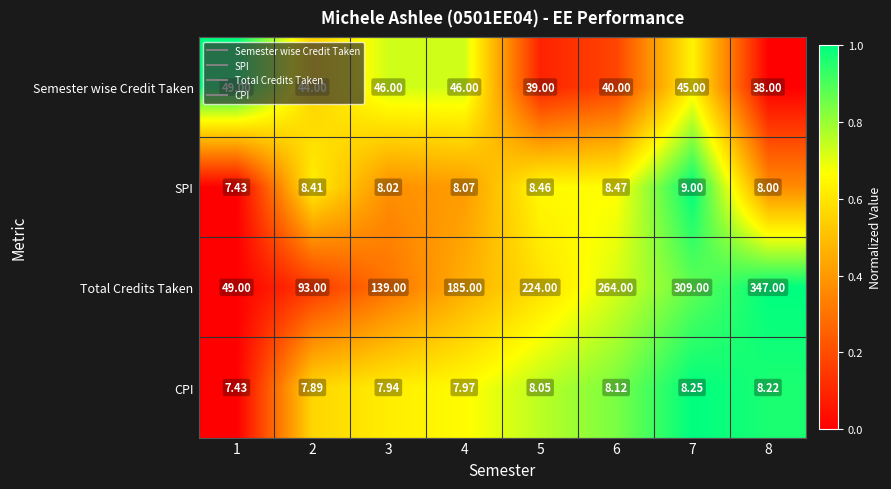

List the series in order of their peak value, highest first.

Total Credits Taken, Semester wise Credit Taken, SPI, CPI